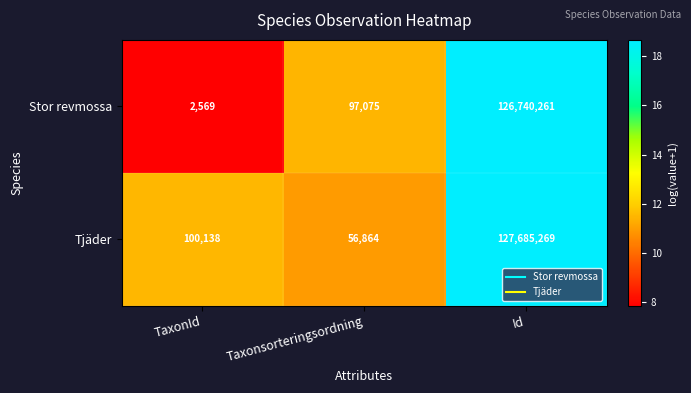

Reading left to right, list all the values displayed in this chart.

Stor revmossa: 2569	97075	126740261
Tjäder: 100138	56864	127685269